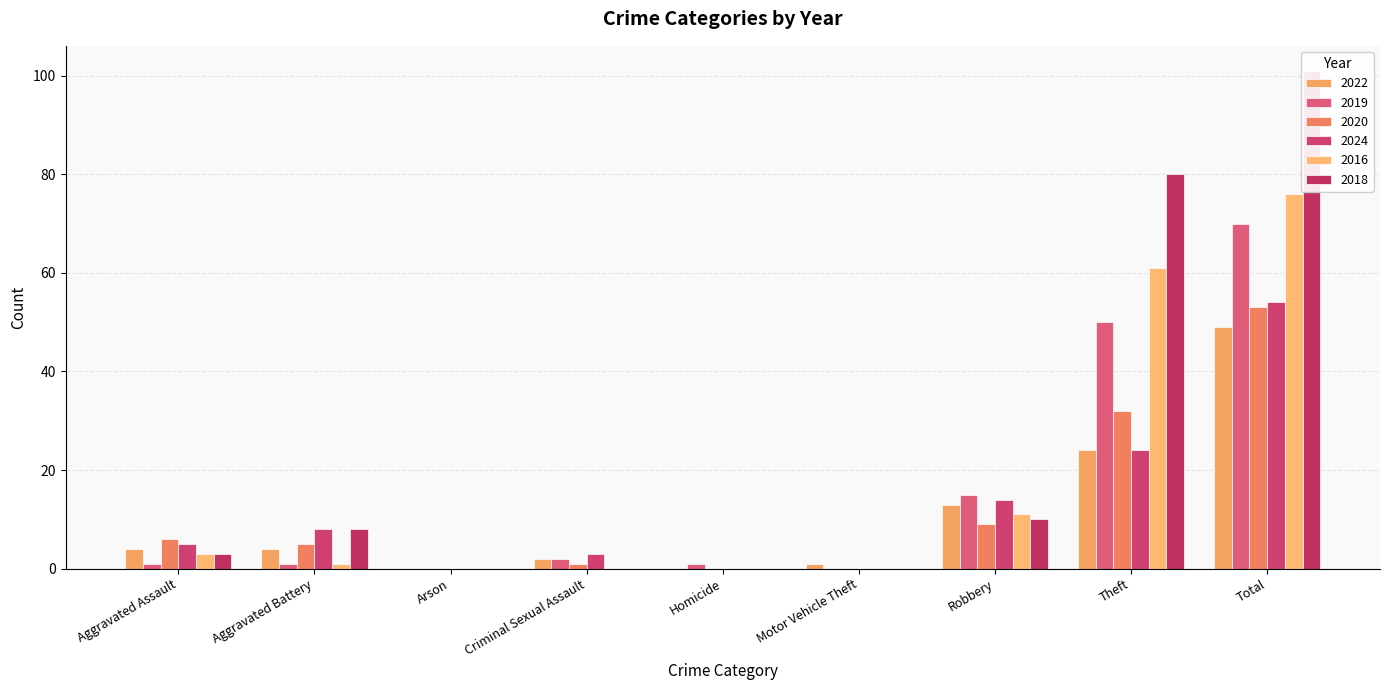

Is the value of 2018 at Aggravated Assault greater than the value of 2022 at Robbery?

No